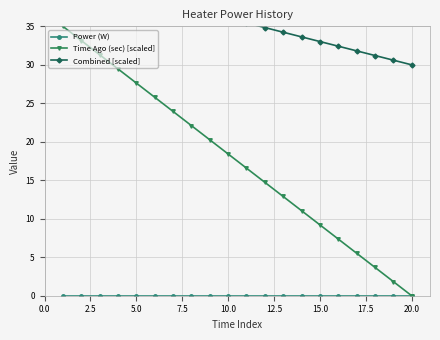

List the series in order of their overall mean, highest first.

Combined [scaled], Time Ago (sec) [scaled], Power (W)